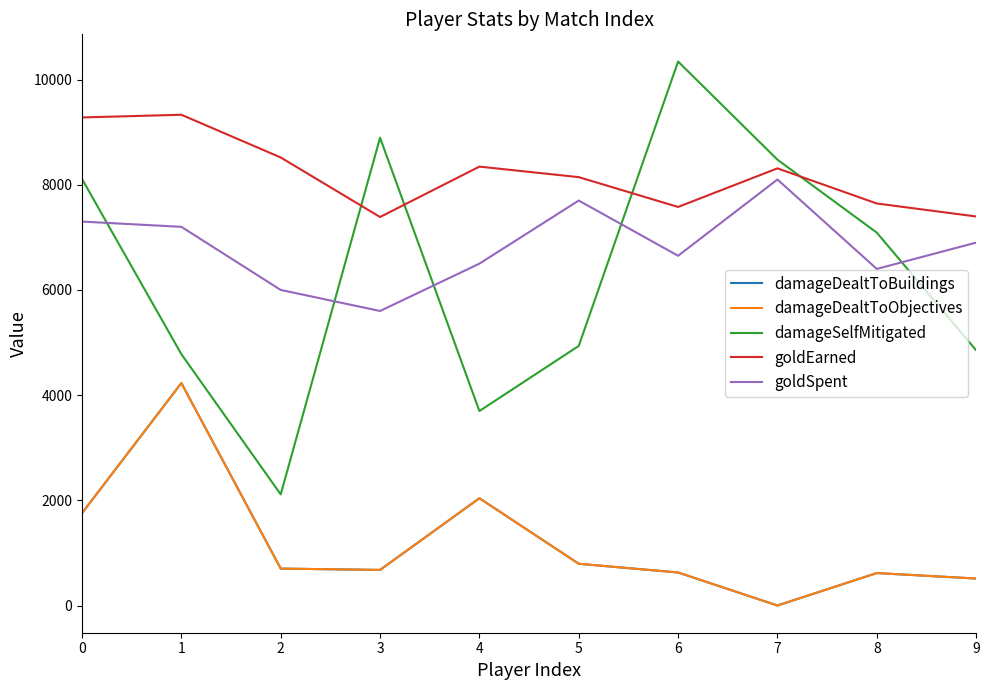

Does the chart display data point markers on the line(s)?

No